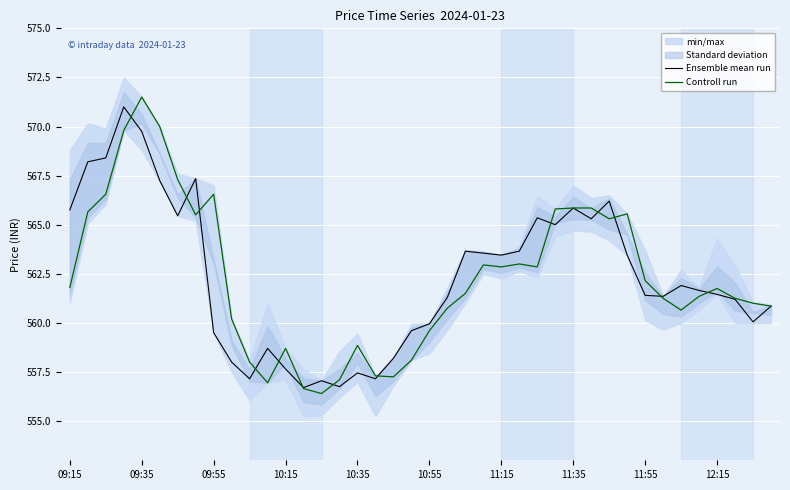

What is the maximum value for Controll run?

571.5